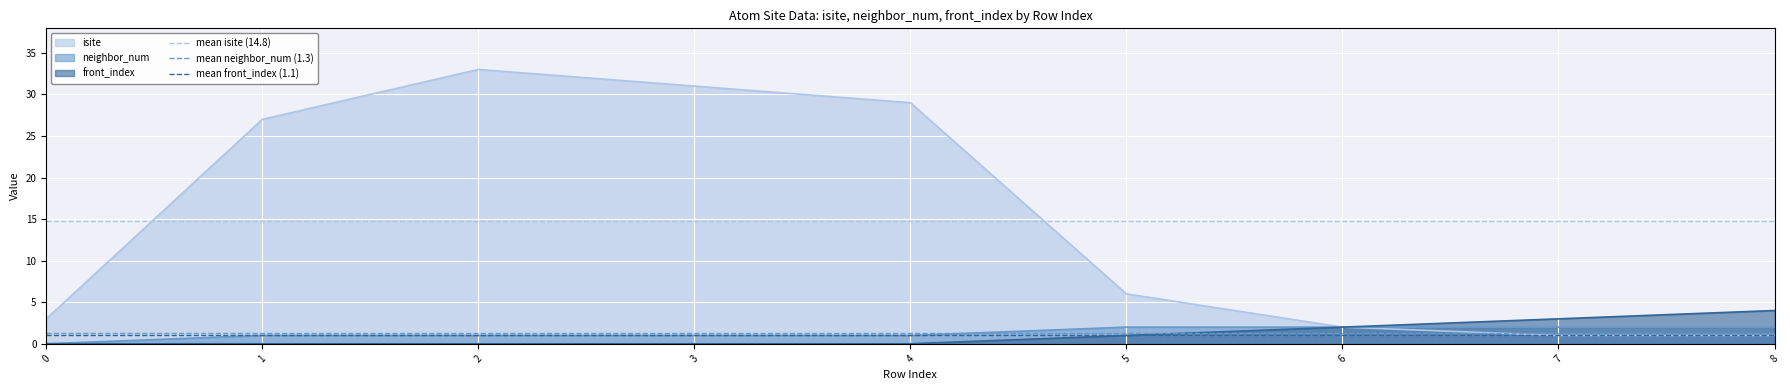

Is it true that front_index equals 3 at 2?

False